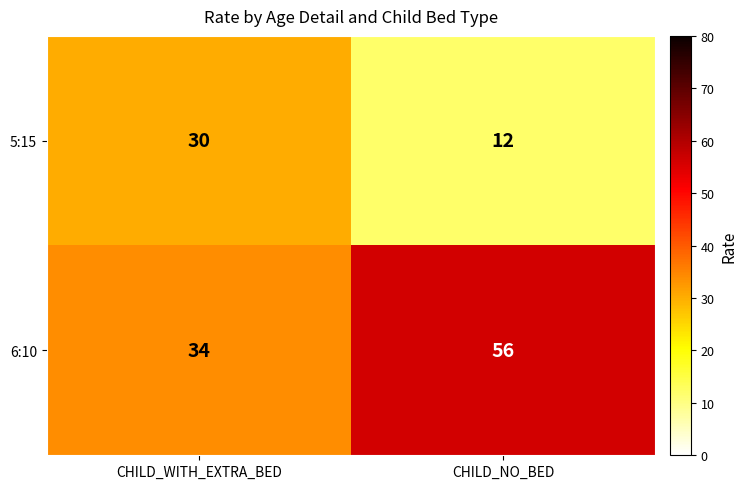

Between CHILD_WITH_EXTRA_BED and CHILD_NO_BED, which series saw the biggest shift?

6:10